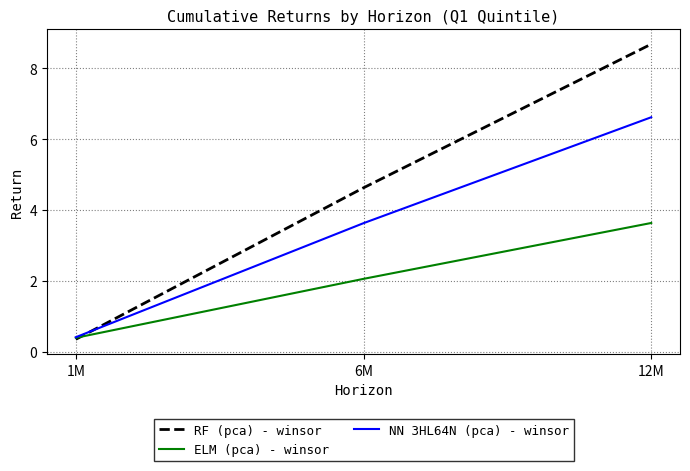

What is the sum of the NN 3HL64N (pca) - winsor values at 12M and 6M?

10.2